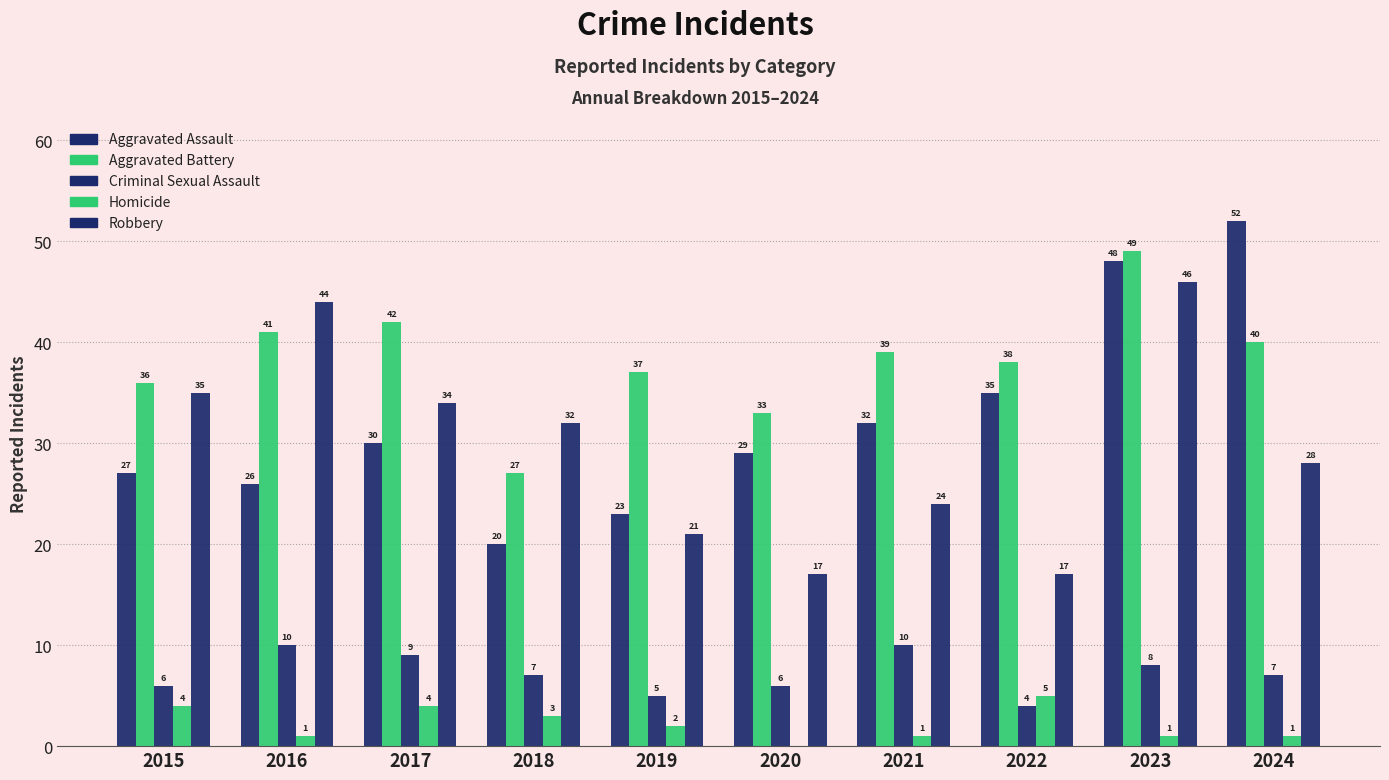

Are the bars horizontal?

No